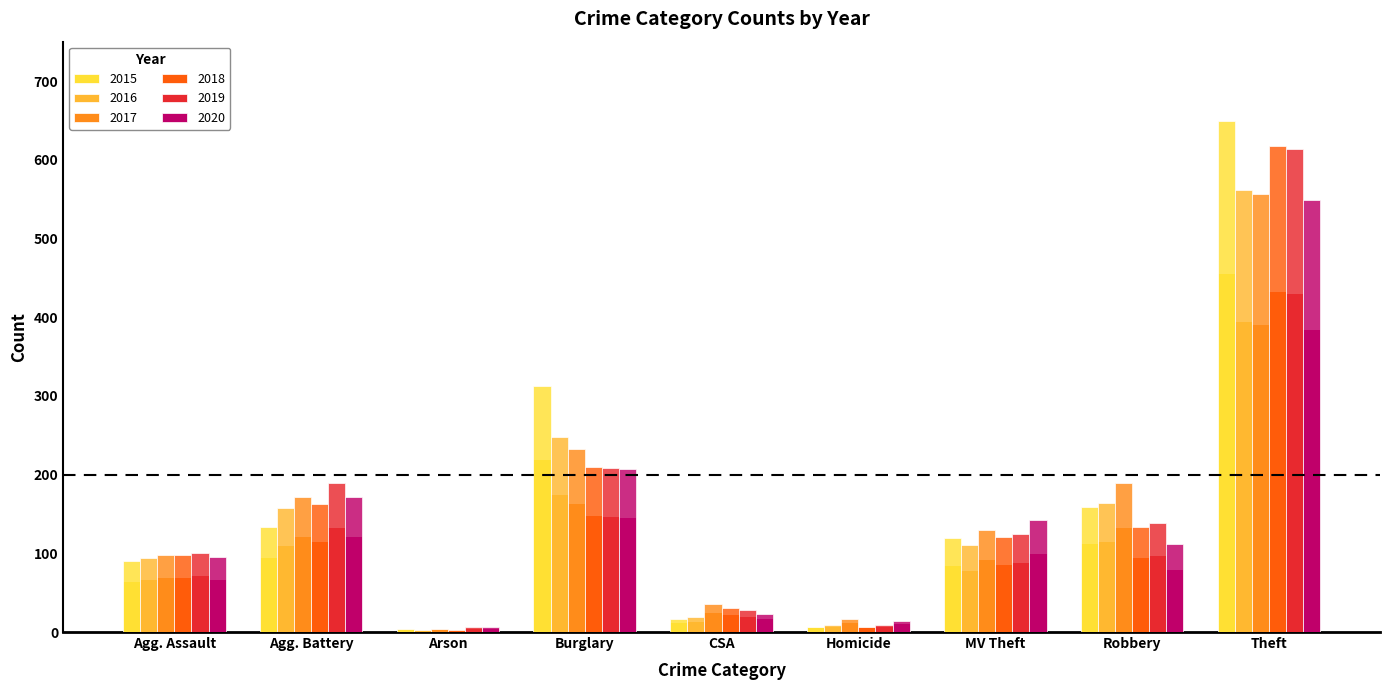

True or false: 2016 has a value of 2 at Arson.

True